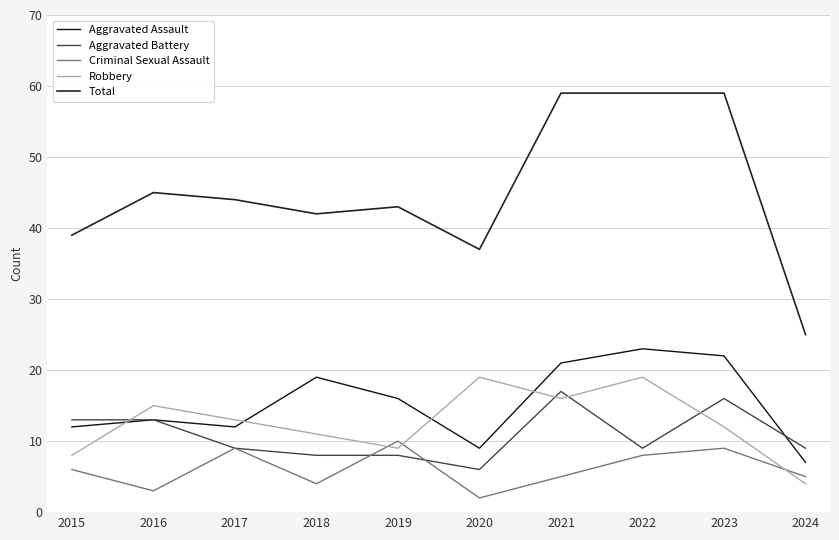

Where do Robbery and Aggravated Battery first cross each other?

2015 and 2016